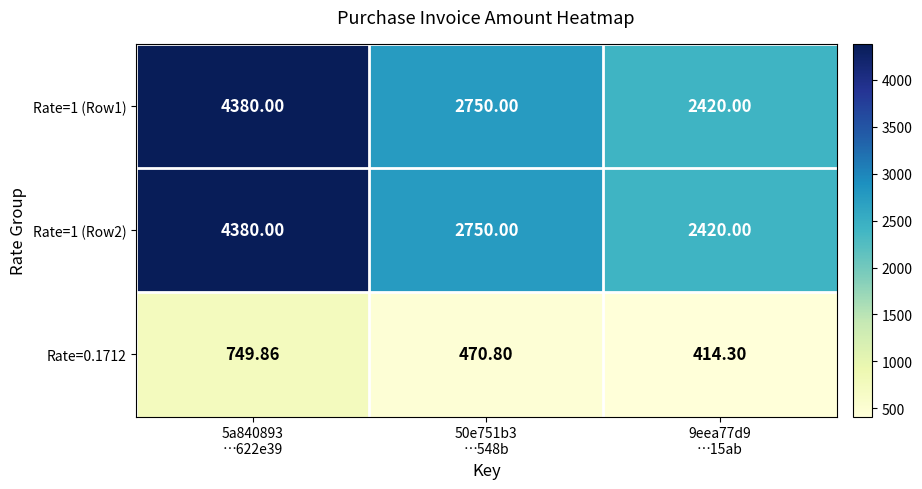

How many categories are shown in the chart?

3